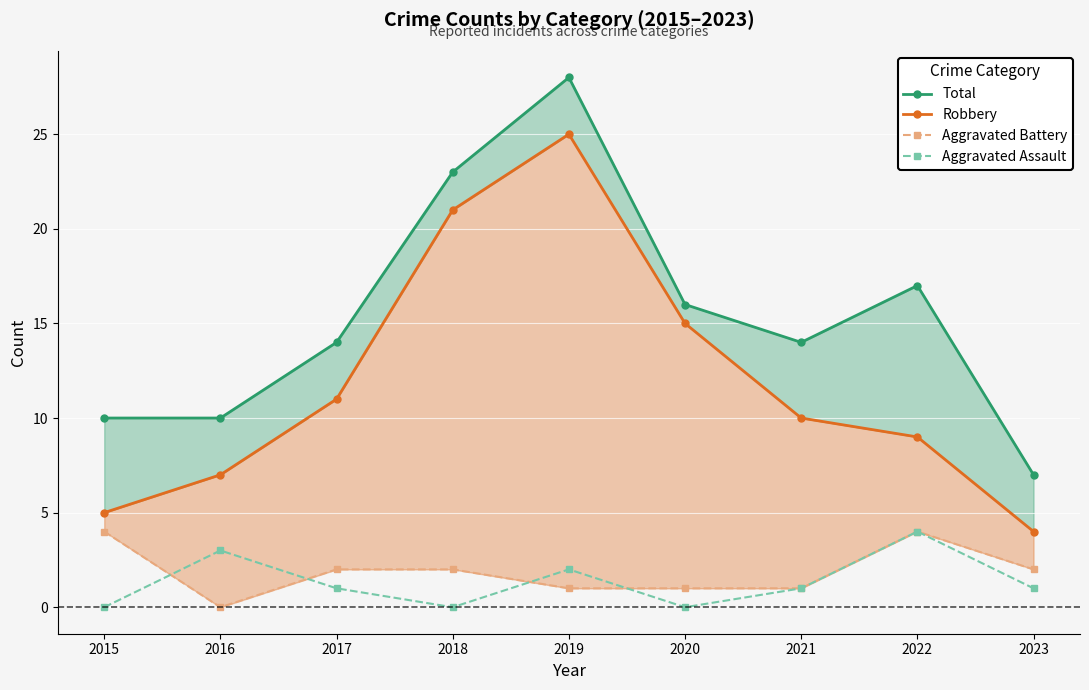

What is the average value of the Aggravated Battery series?

2